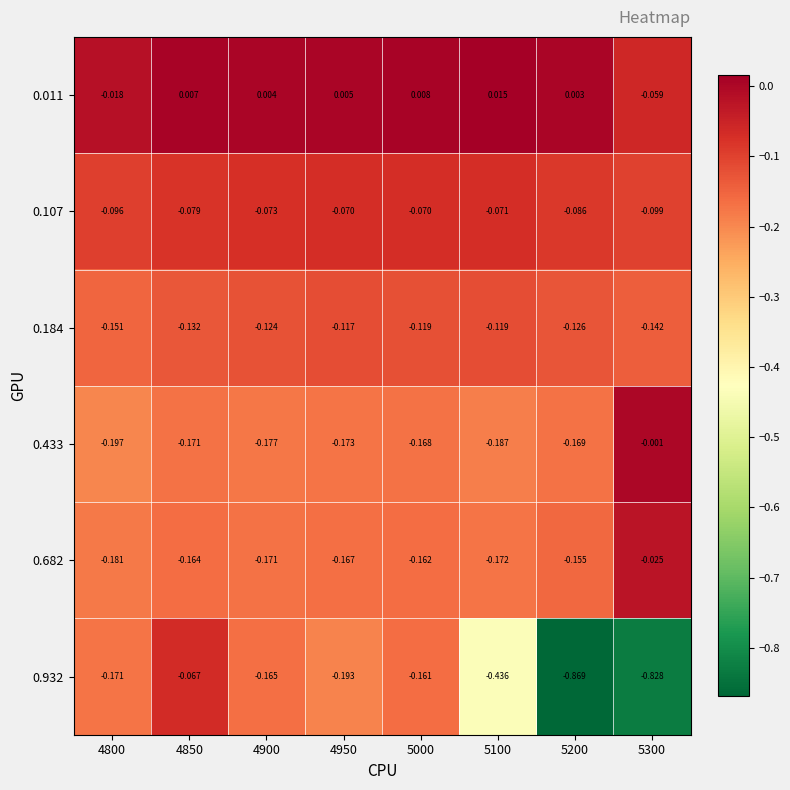

Is the value of 0.184 at 4950 greater than the value of 0.682 at 4950?

Yes